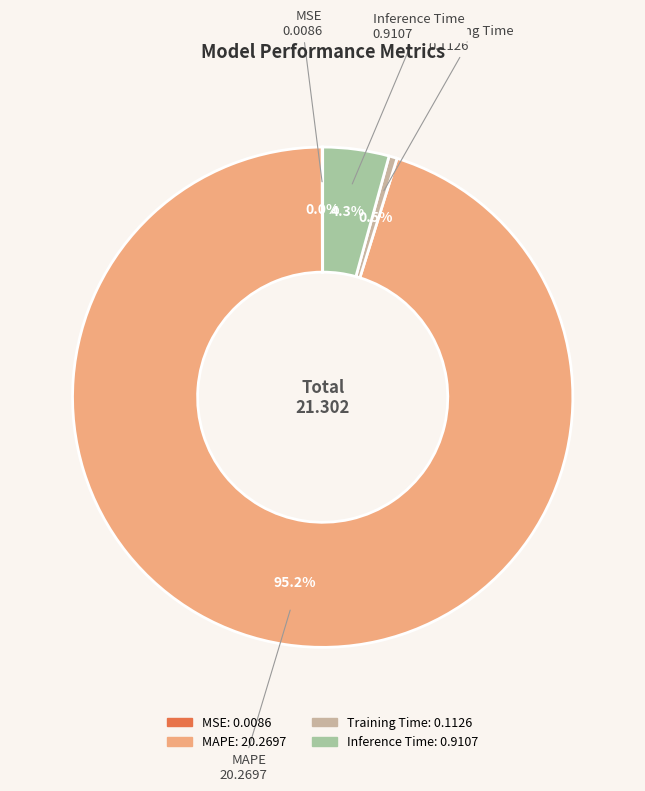

Which has a higher value, MAPE or Inference Time?

MAPE